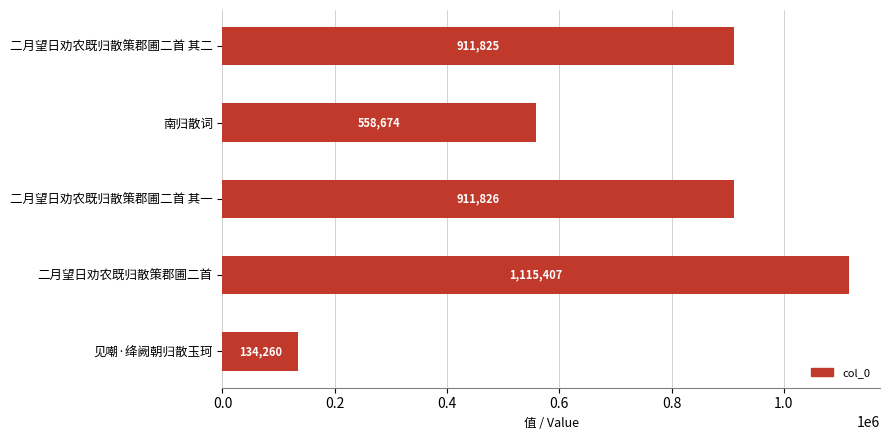

What is the difference between the second highest and minimum values?

777566